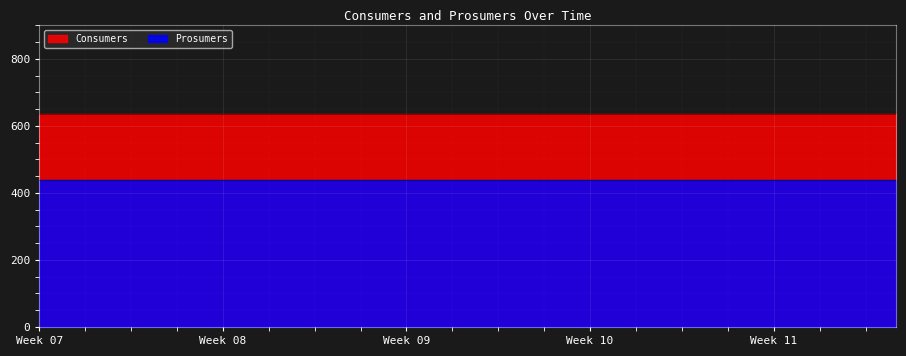

How many distinct data groups are displayed?

2